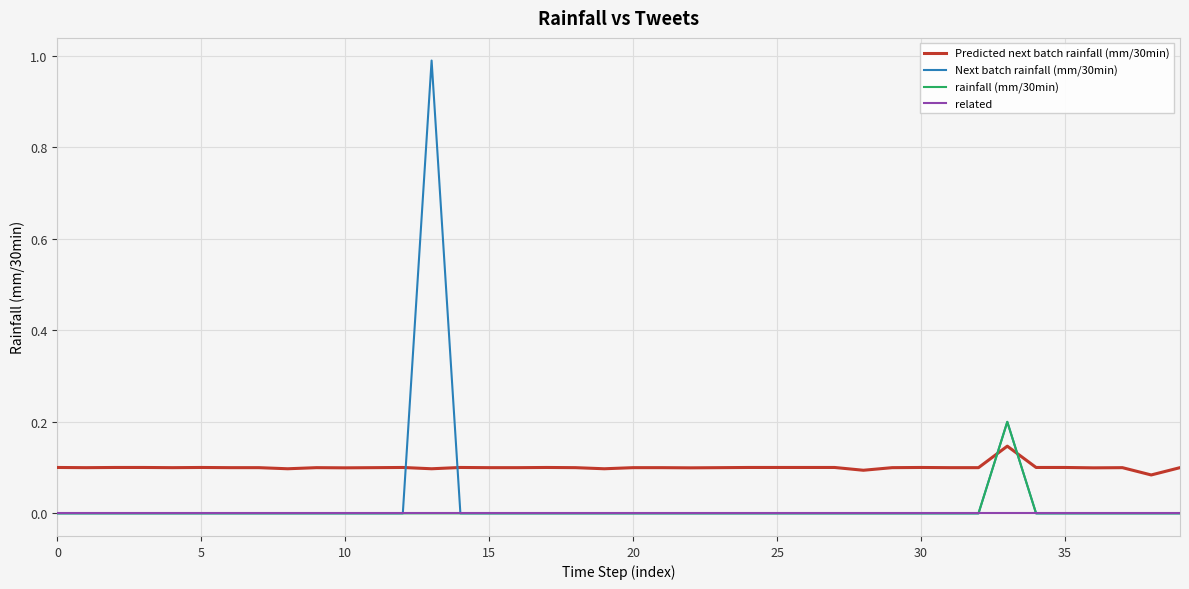

Does the chart display data point markers on the line(s)?

No